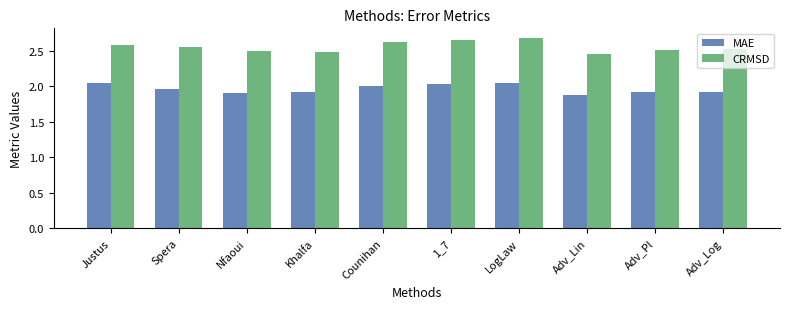

What are all the series names shown in the legend?

MAE, CRMSD